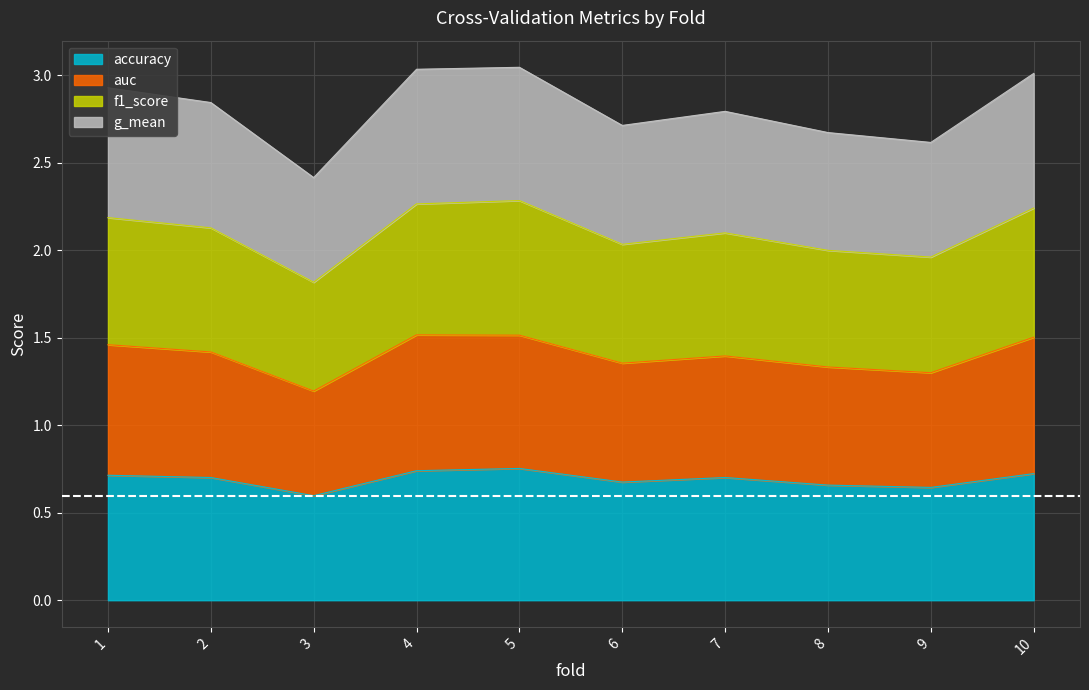

In accuracy, how many points are higher than both neighbors (excluding endpoints)?

2